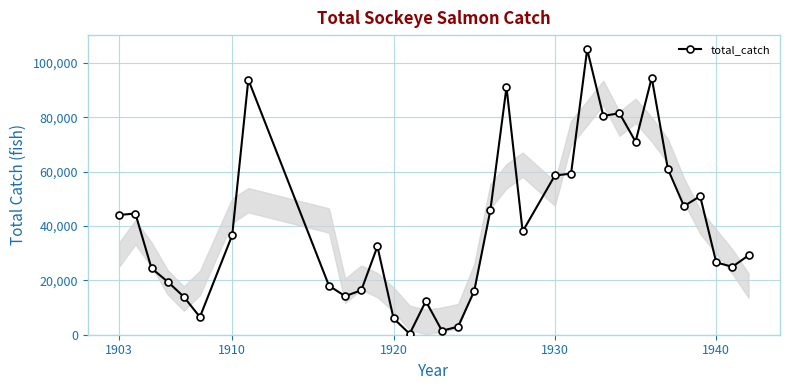

How many values are below 36608?

17